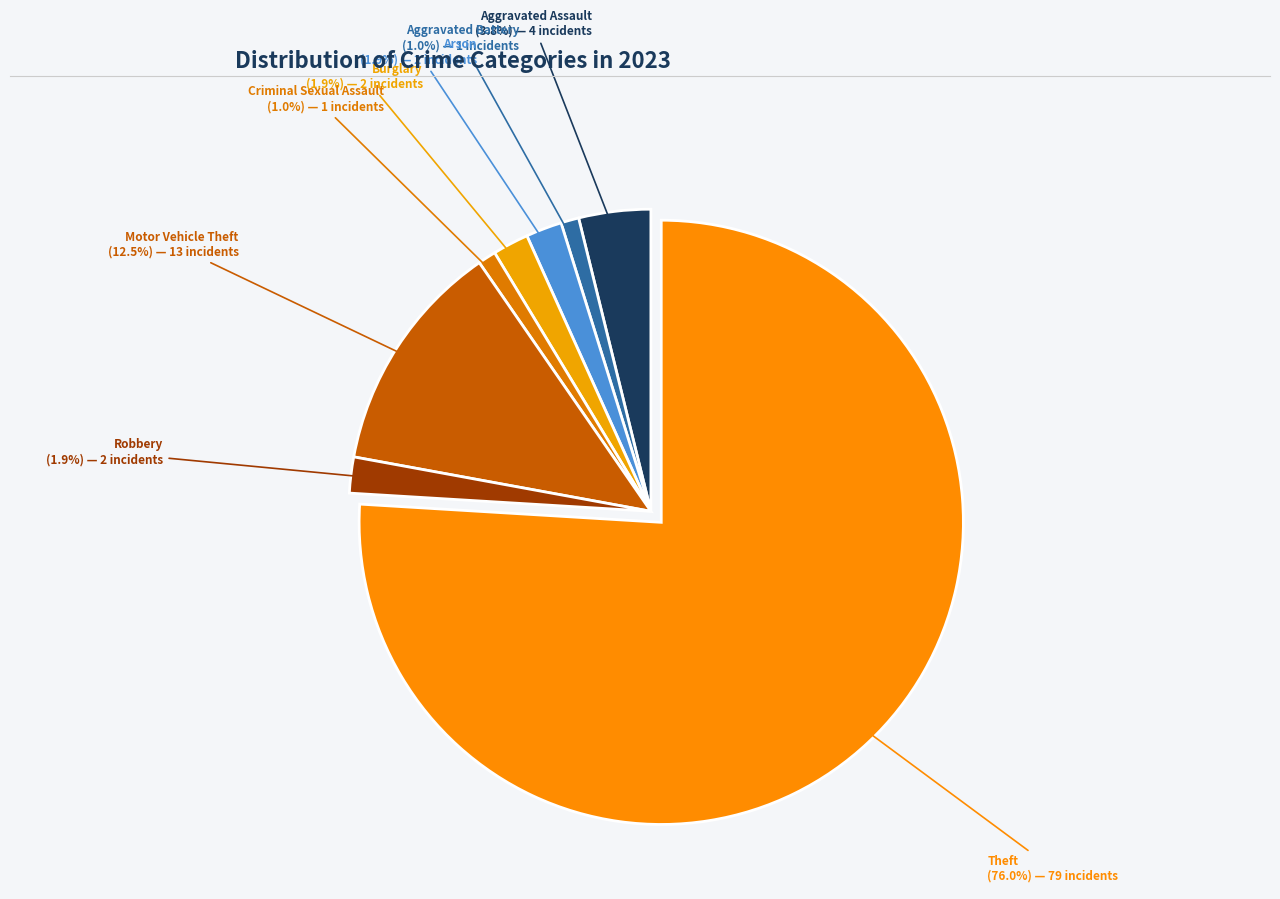

How many slices are in this pie chart?

8